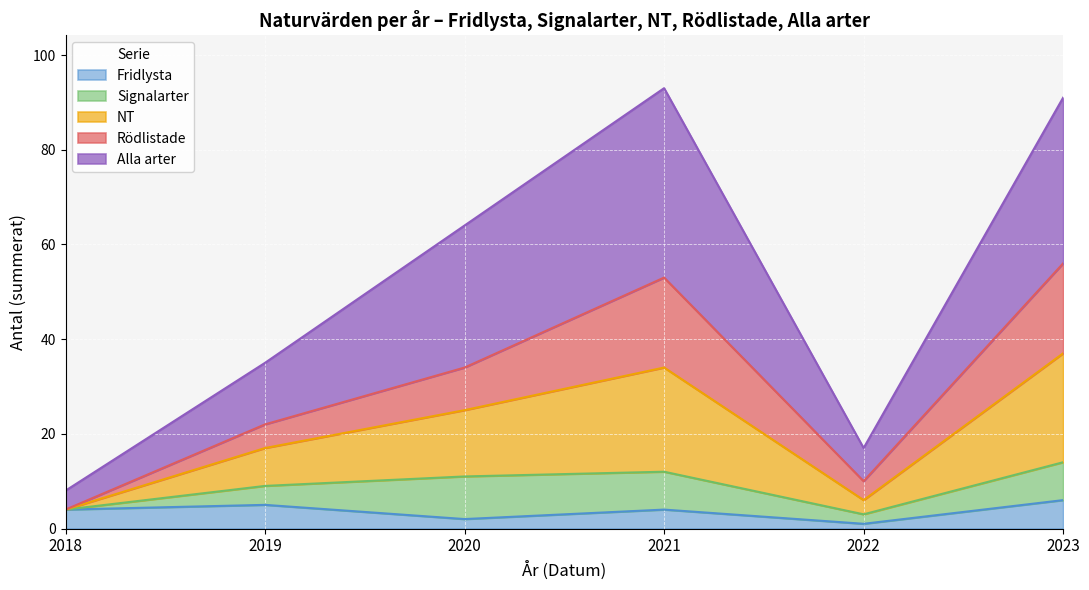

What is the maximum value for Fridlysta?

6